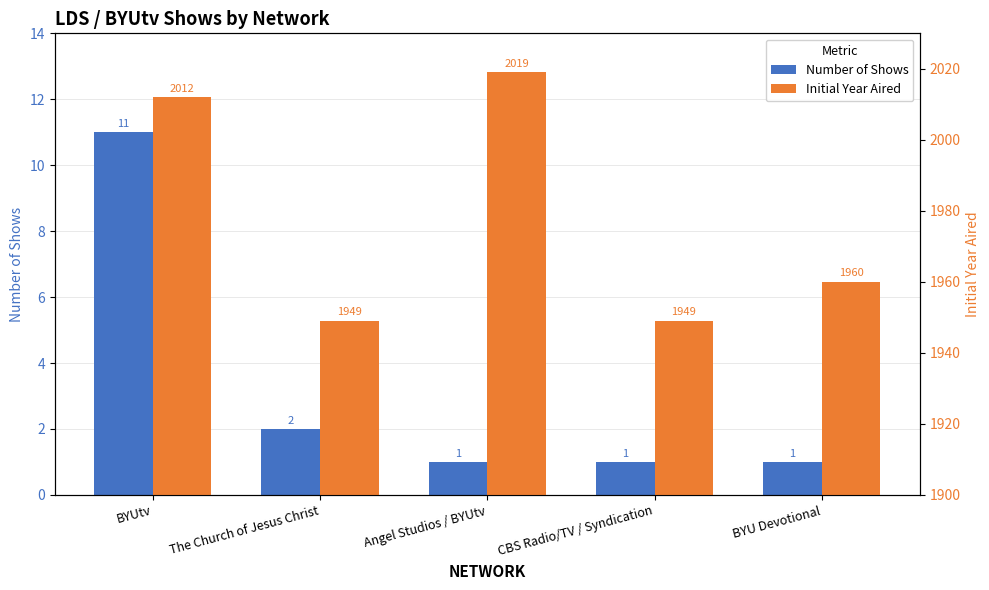

At which label does Number of Shows reach its minimum?

Angel Studios / BYUtv